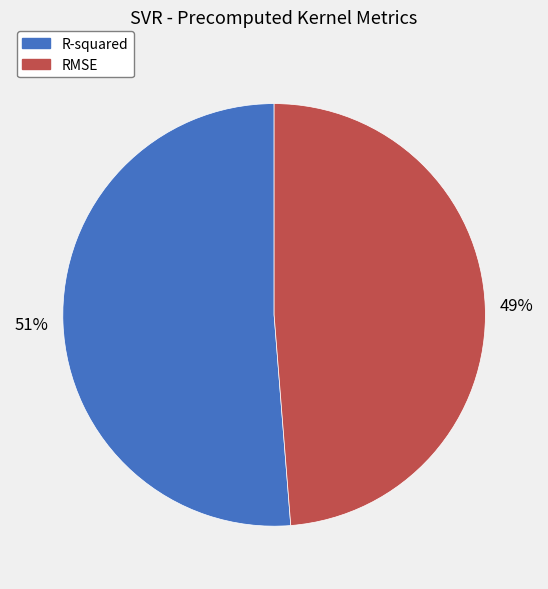

Do R-squared and RMSE together represent more than half of the pie?

Yes